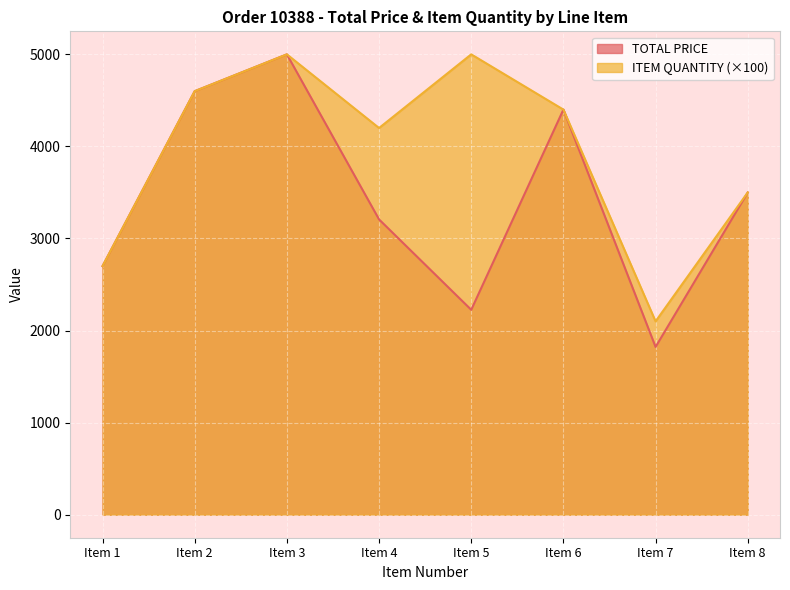

Where does the TOTAL PRICE series first go above 3500?

Item 2